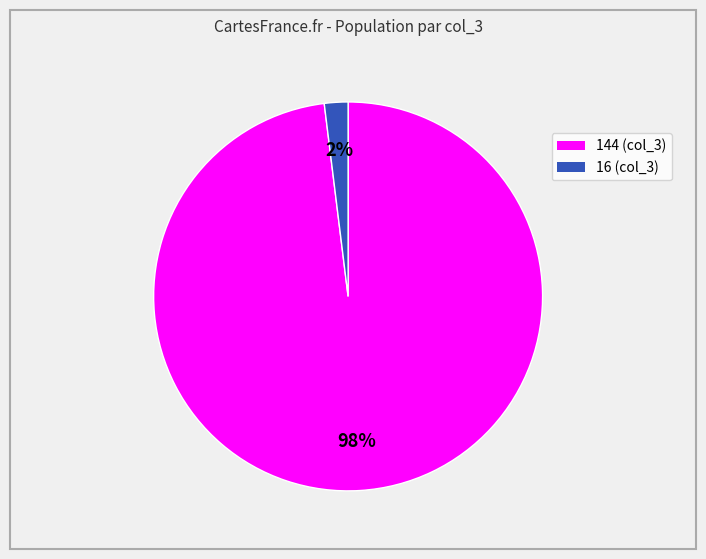

Is there any slice that represents more than half of the pie?

Yes